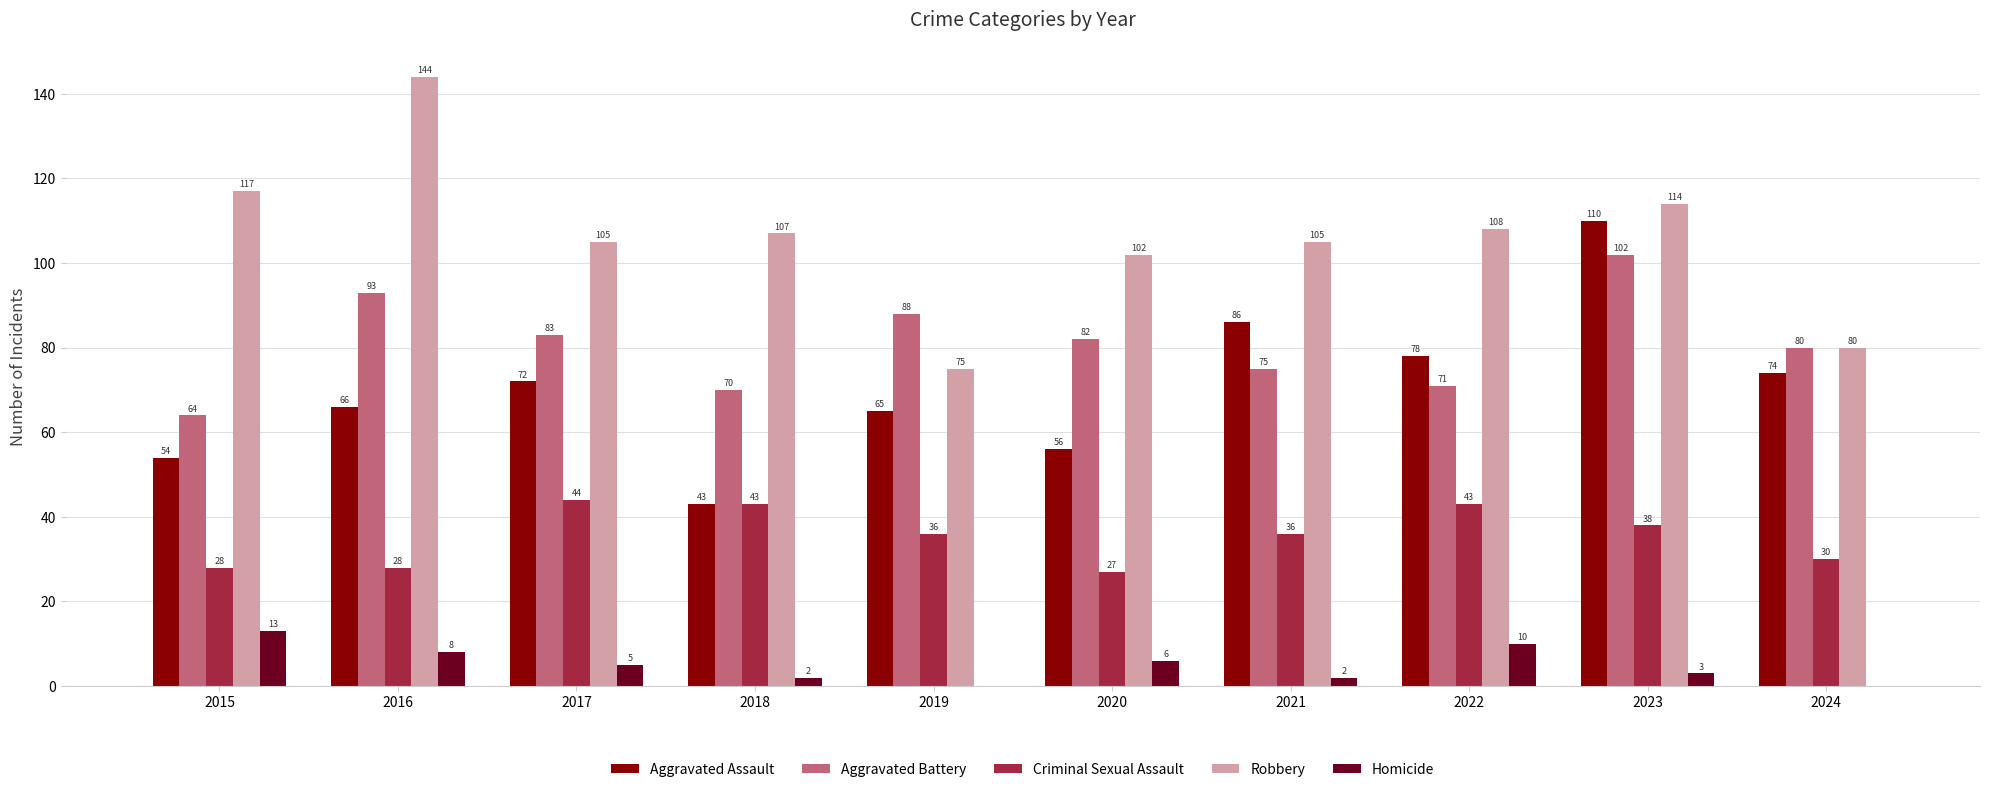

At which label is Robbery closest to 109?

2022